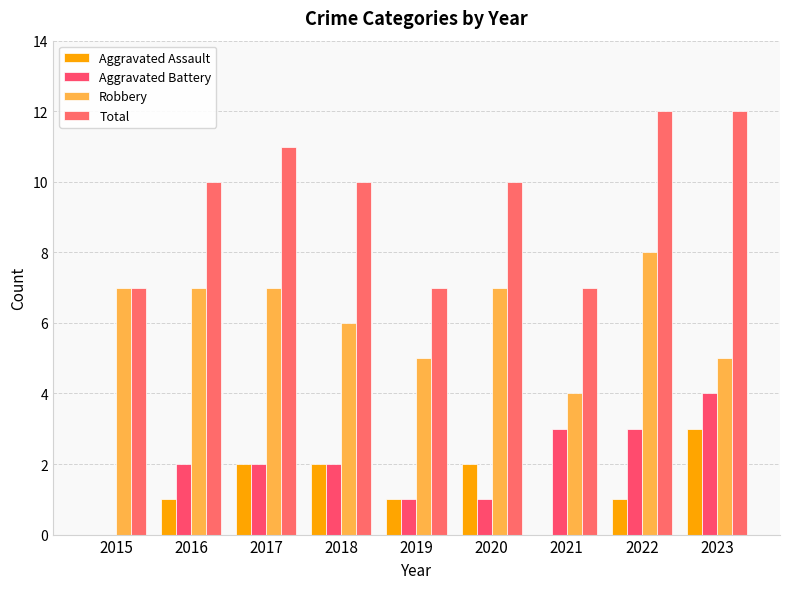

Reading right to left, transcribe all the data shown in this chart.

Aggravated Assault: 3	1	0	2	1	2	2	1	0
Aggravated Battery: 4	3	3	1	1	2	2	2	0
Robbery: 5	8	4	7	5	6	7	7	7
Total: 12	12	7	10	7	10	11	10	7